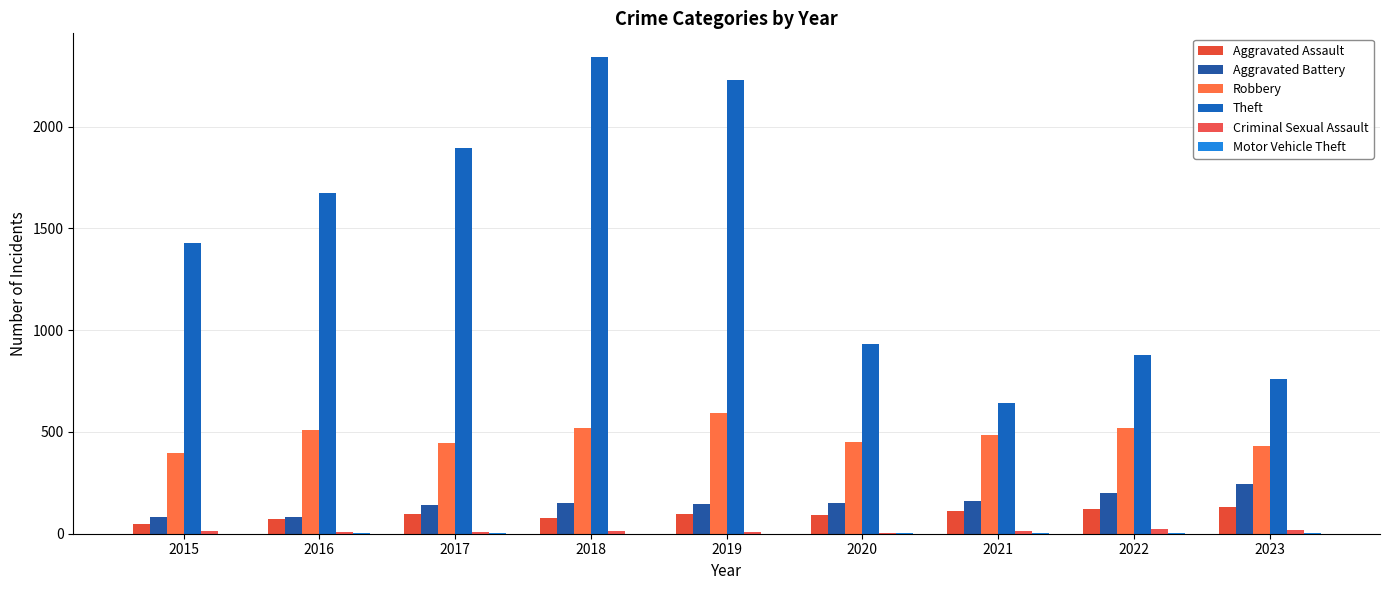

What is the spread (max minus min) of values at 2021?

640